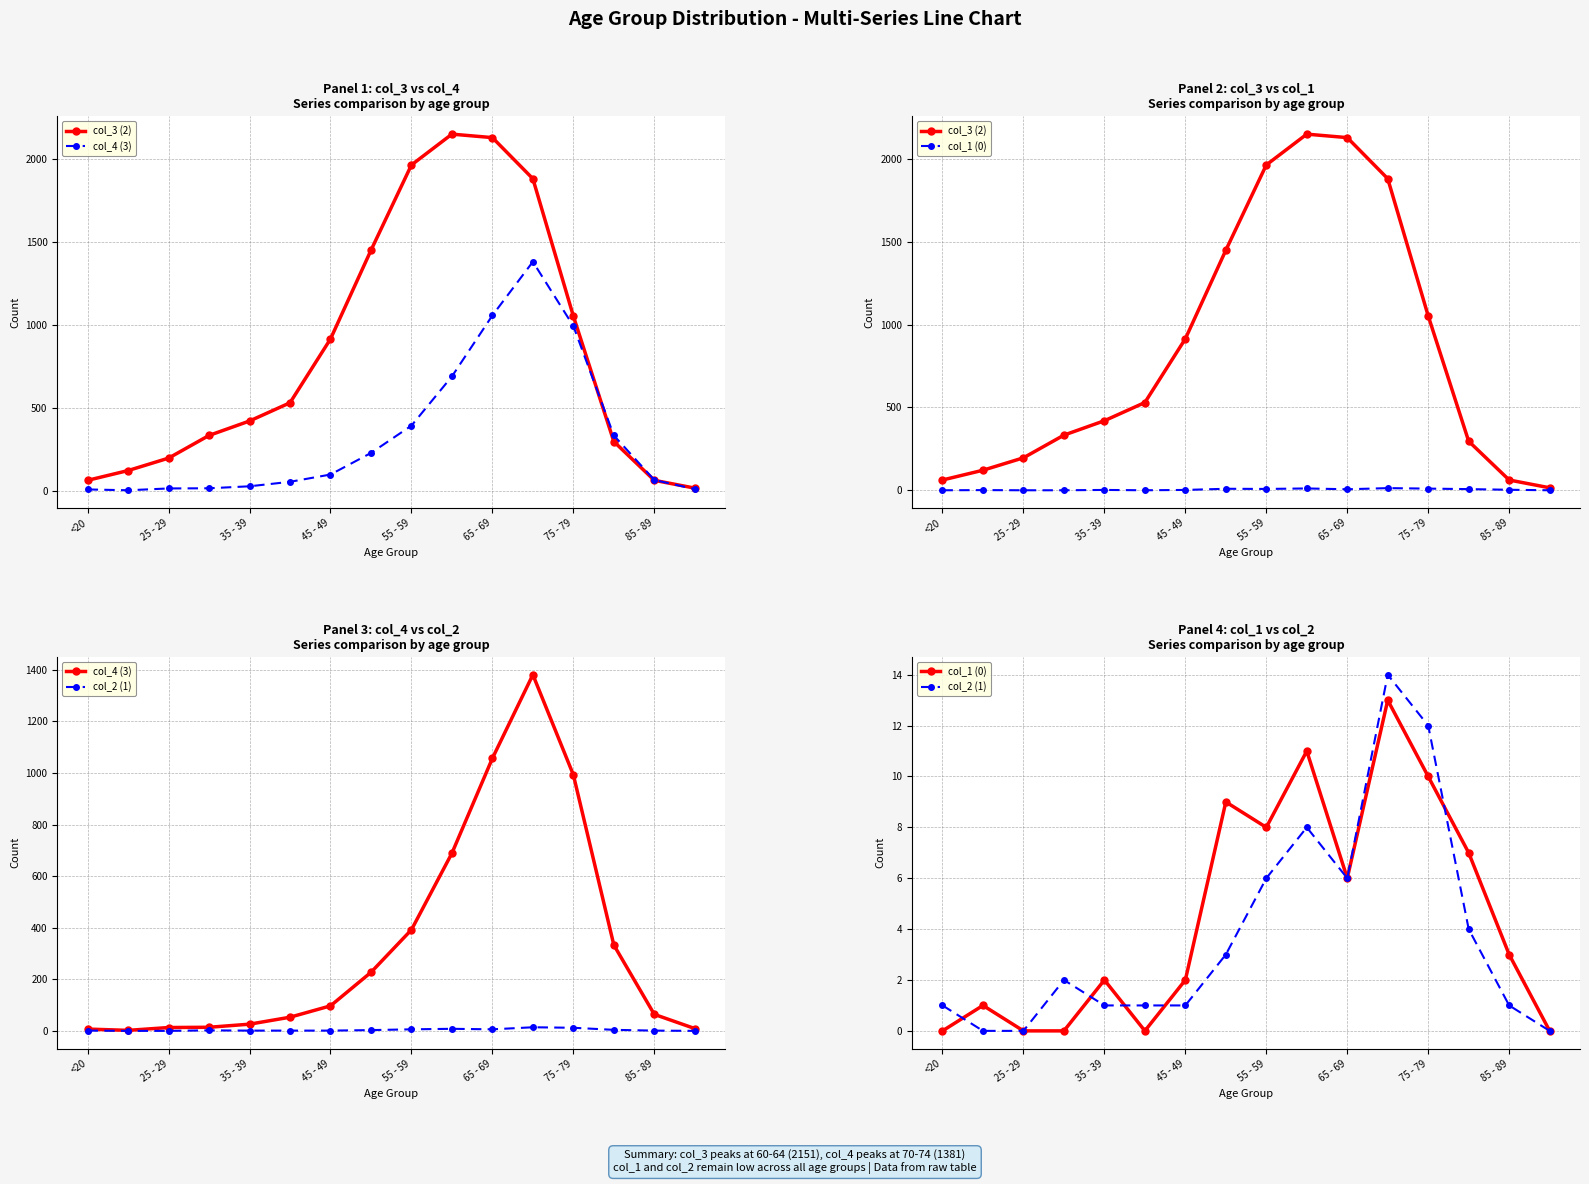

What value does the col_4 (3) series have at 15, to the nearest 10?

10